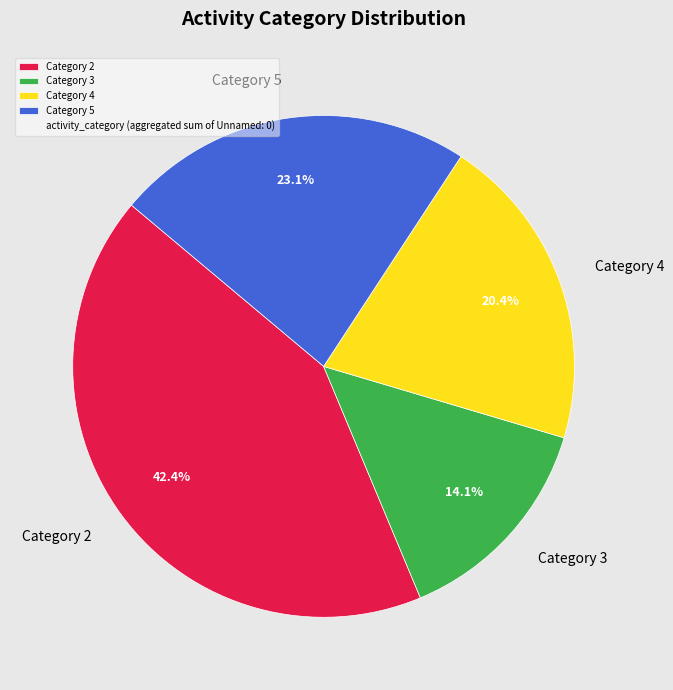

What is the smallest slice in the pie chart?

Category 3